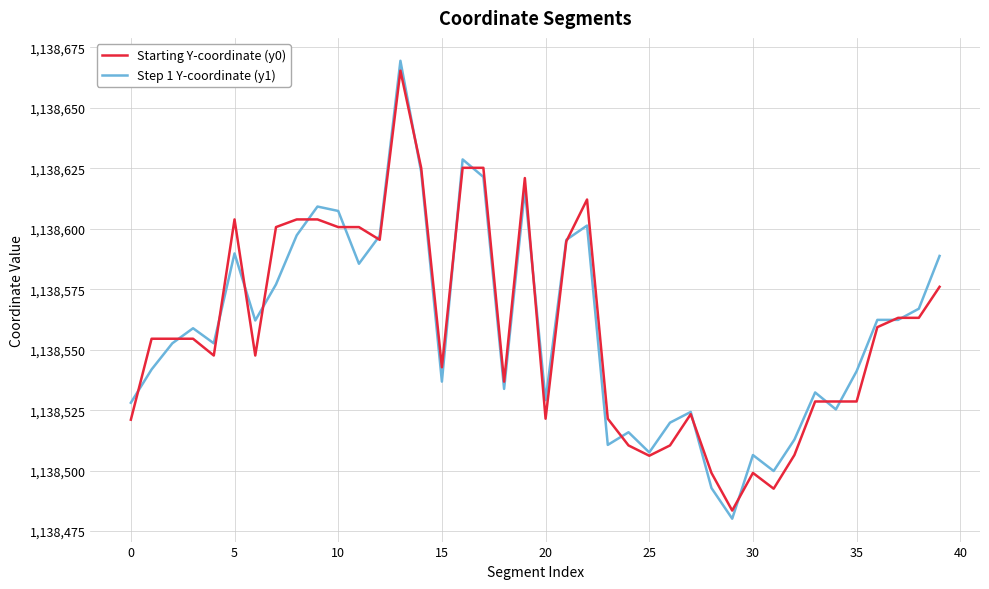

What is the highest value of the Step 1 Y-coordinate (y1) series?

1138669.5